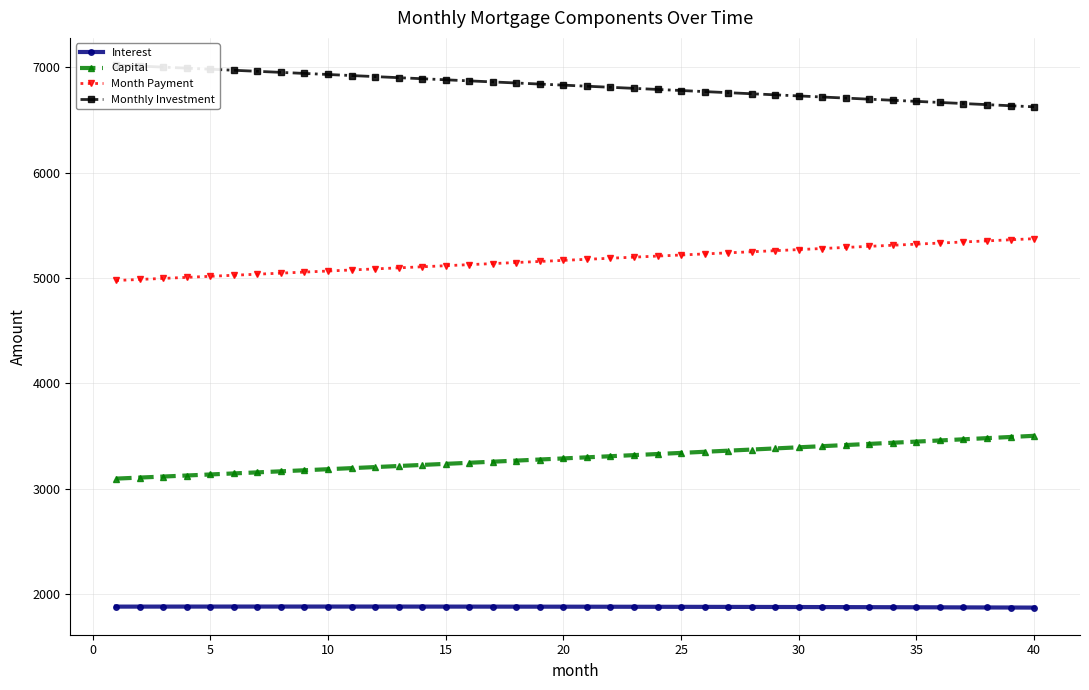

True or false: Interest and Month Payment cross at least once.

False